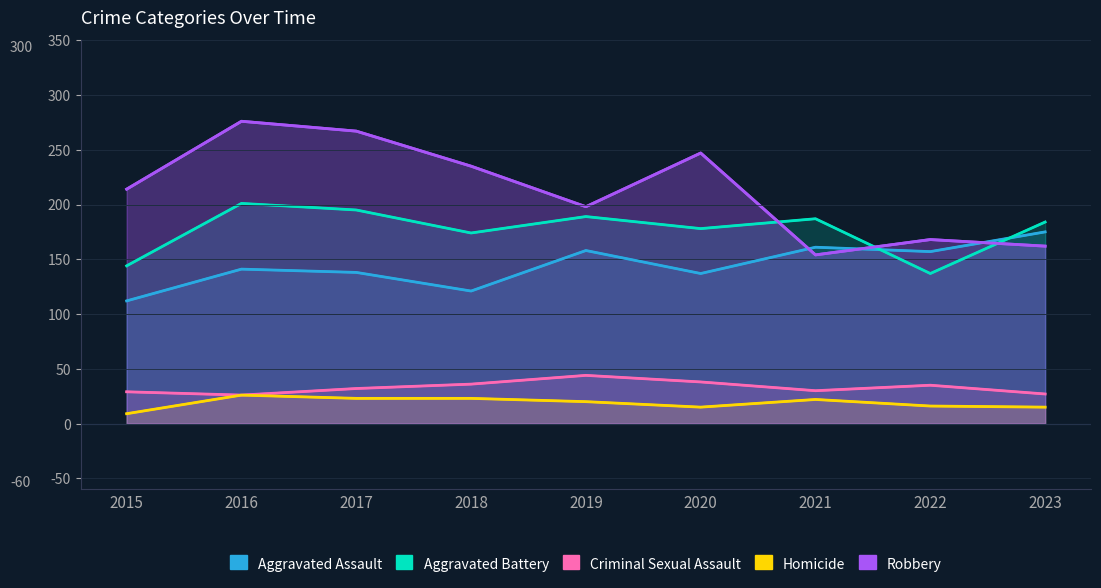

Which category has the highest value in the Homicide series?

2016